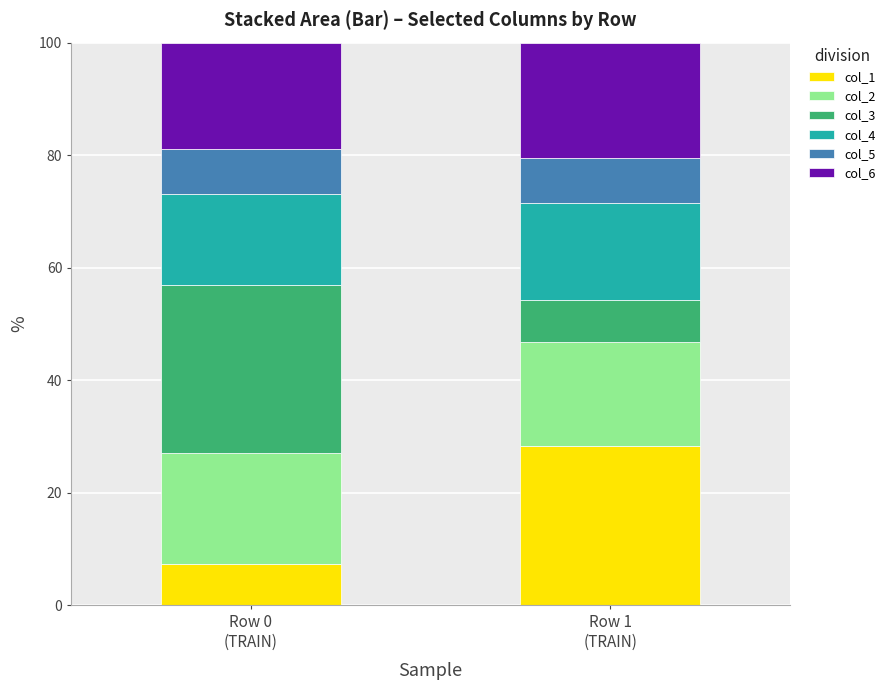

What is the sum of all col_1 values?

35.6